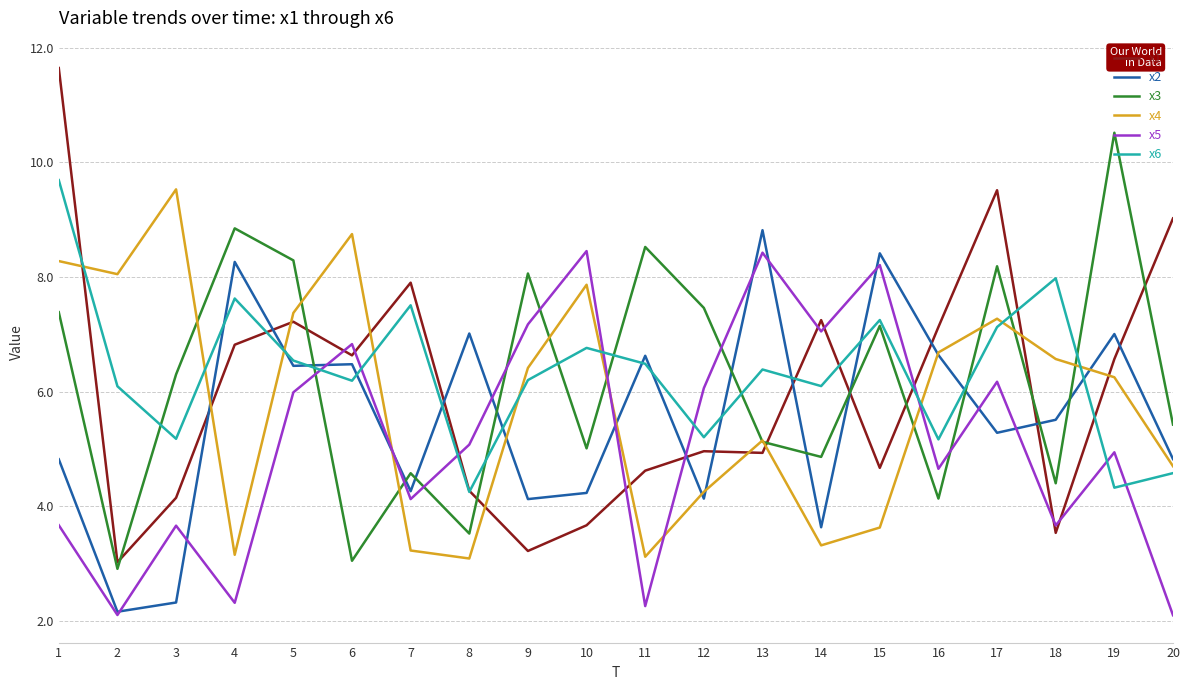

Is it true that x4 equals 3.9 at 10?

False